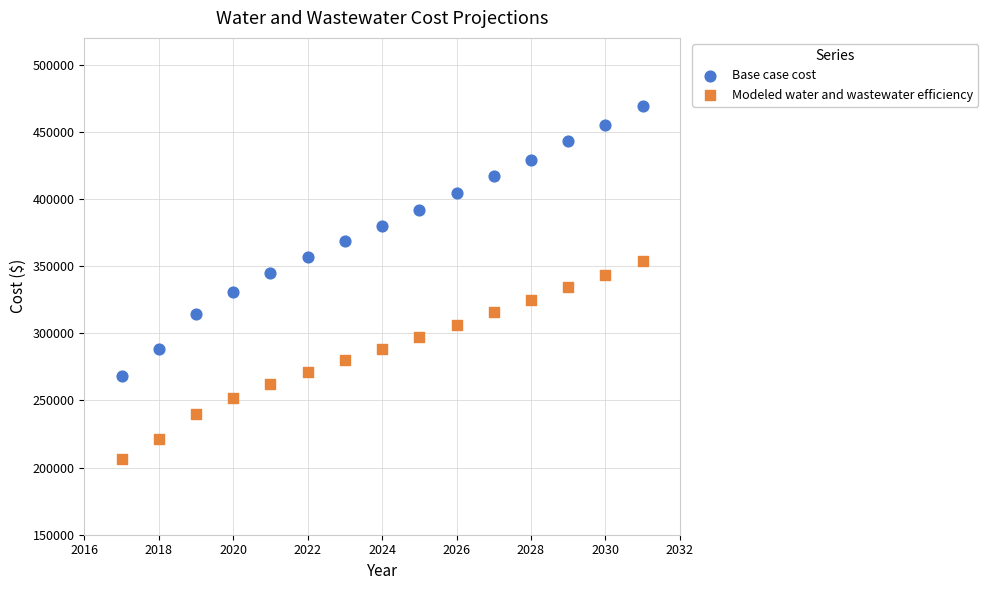

Which series has the widest spread of Y values?

Base case cost